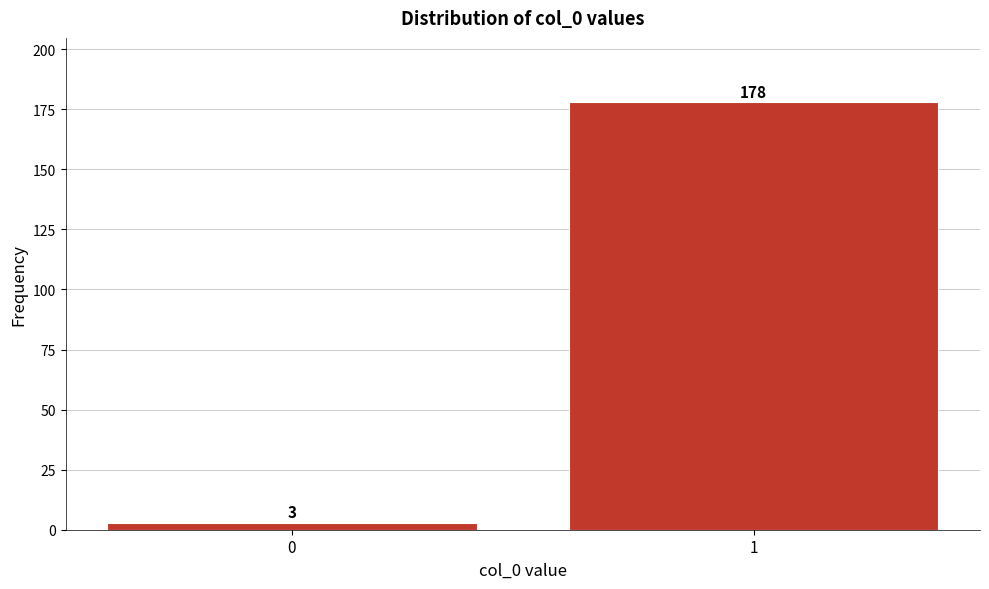

Reading left to right, list all the values displayed in this chart.

0=3	1=178